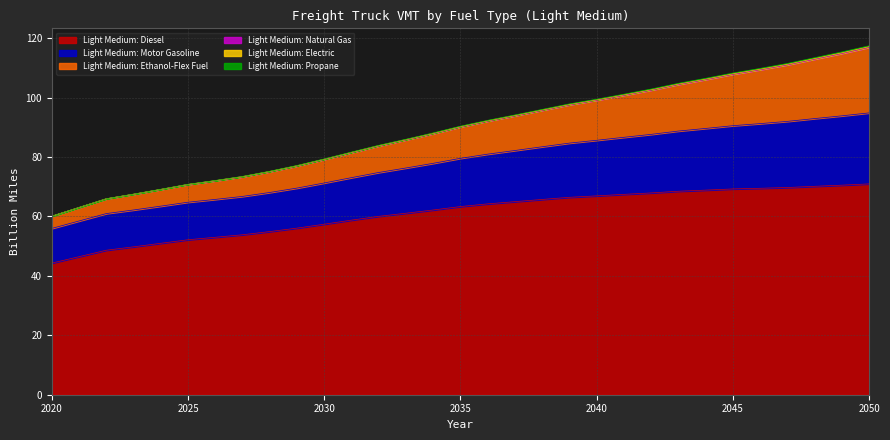

What is the minimum value for Light Medium: Diesel?

44.3